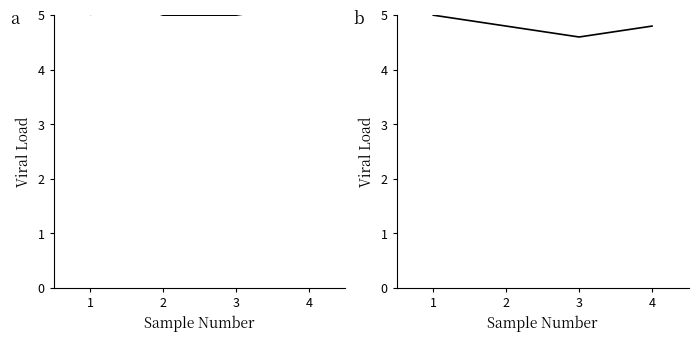

At which category does brand b reach its first local valley?

3